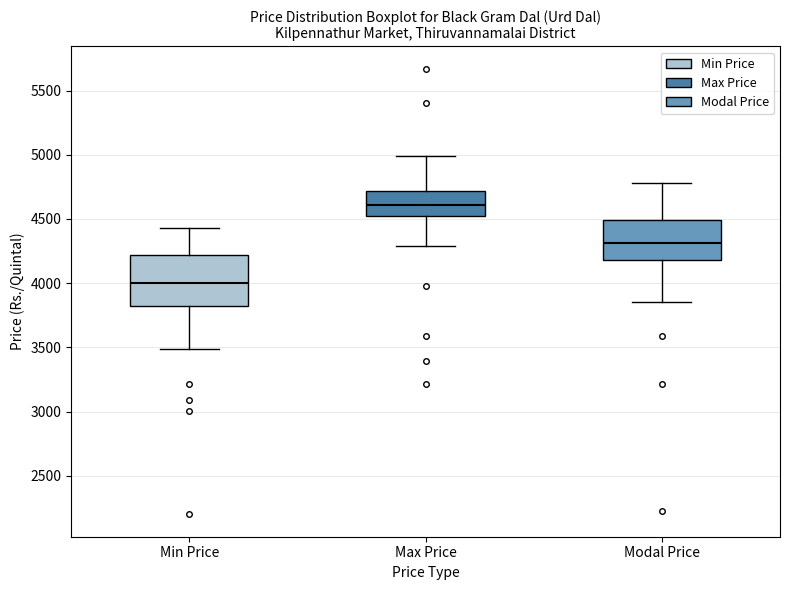

Reading left to right, transcribe this box plot: for each box, give where its median line is, the range the box spans, and where its two whiskers end, as read against the y-axis. The values are not printed on the chart, so give them approximately, as read against the axis.

Min Price: median 4000, box 3850 to 4200, whiskers 3500 to 4450
Max Price: median 4600, box 4550 to 4700, whiskers 4300 to 5000
Modal Price: median 4300, box 4200 to 4500, whiskers 3850 to 4800